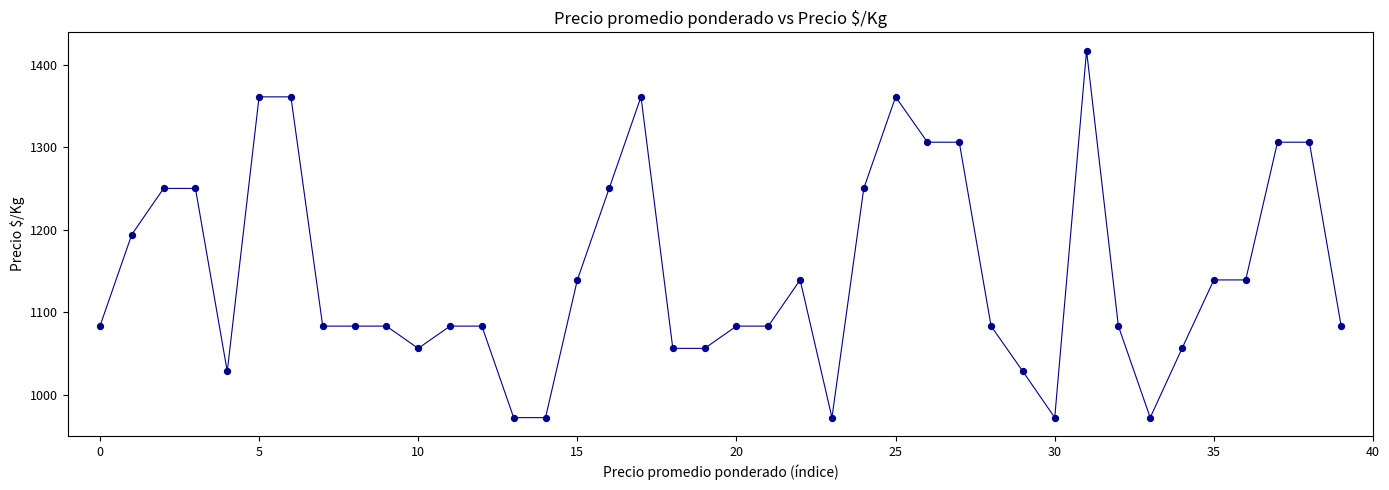

What is the difference between the maximum and minimum values?

445